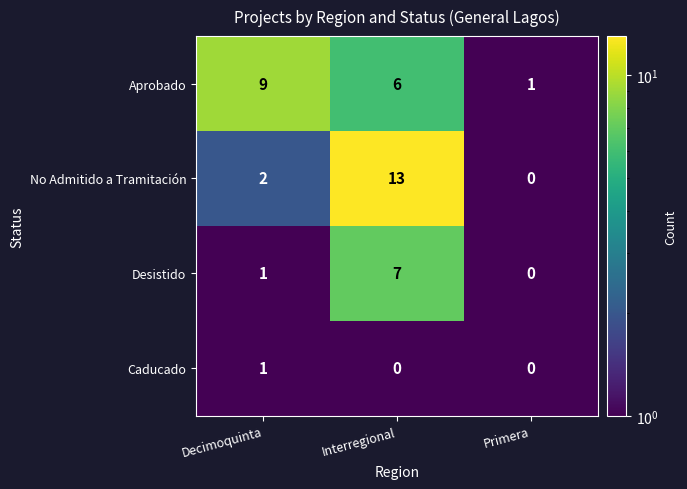

How many Aprobado values are between 1 and 9?

3